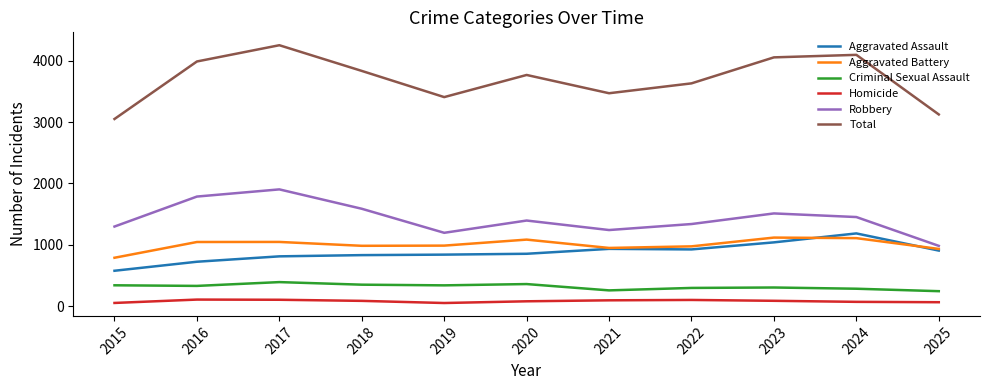

True or false: Criminal Sexual Assault and Robbery intersect in this chart.

False